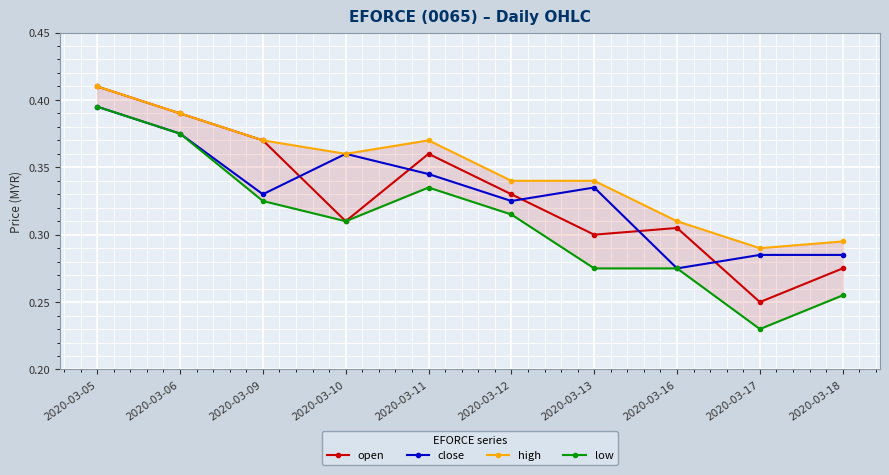

Reading right to left, list all the values displayed in this chart.

open: 2020-03-18=0.3	2020-03-17=0.2	2020-03-16=0.3	2020-03-13=0.3	2020-03-12=0.3	2020-03-11=0.4	2020-03-10=0.3	2020-03-09=0.4	2020-03-06=0.4	2020-03-05=0.4
close: 2020-03-18=0.3	2020-03-17=0.3	2020-03-16=0.3	2020-03-13=0.3	2020-03-12=0.3	2020-03-11=0.3	2020-03-10=0.4	2020-03-09=0.3	2020-03-06=0.4	2020-03-05=0.4
high: 2020-03-18=0.3	2020-03-17=0.3	2020-03-16=0.3	2020-03-13=0.3	2020-03-12=0.3	2020-03-11=0.4	2020-03-10=0.4	2020-03-09=0.4	2020-03-06=0.4	2020-03-05=0.4
low: 2020-03-18=0.3	2020-03-17=0.2	2020-03-16=0.3	2020-03-13=0.3	2020-03-12=0.3	2020-03-11=0.3	2020-03-10=0.3	2020-03-09=0.3	2020-03-06=0.4	2020-03-05=0.4